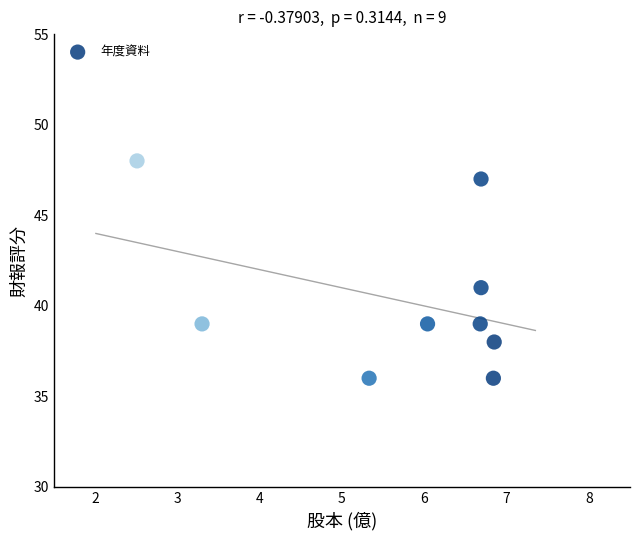

What is the average Y value?

40